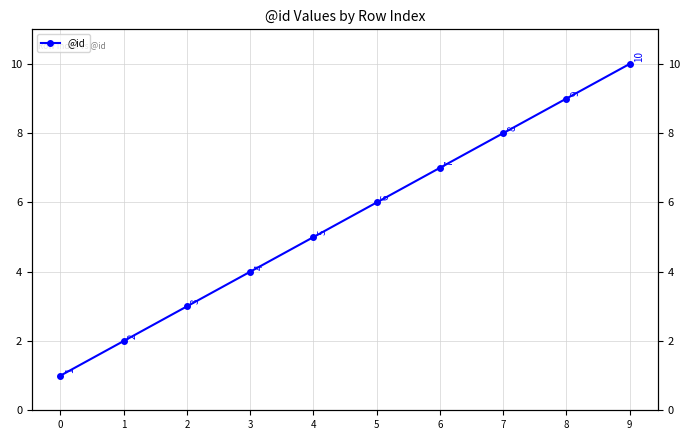

How many values are below 6?

5